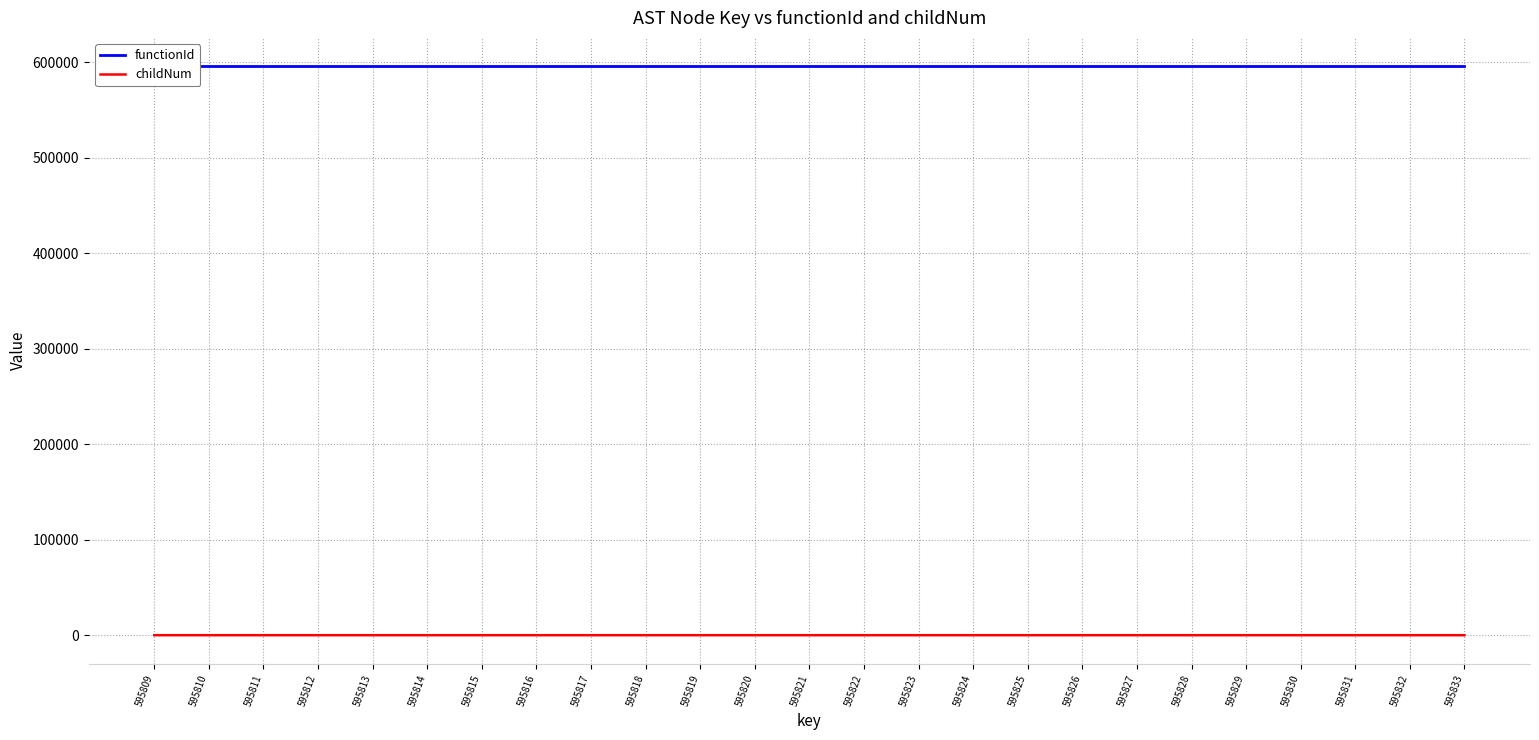

Rank the series by their maximum value, from highest to lowest.

functionId, childNum